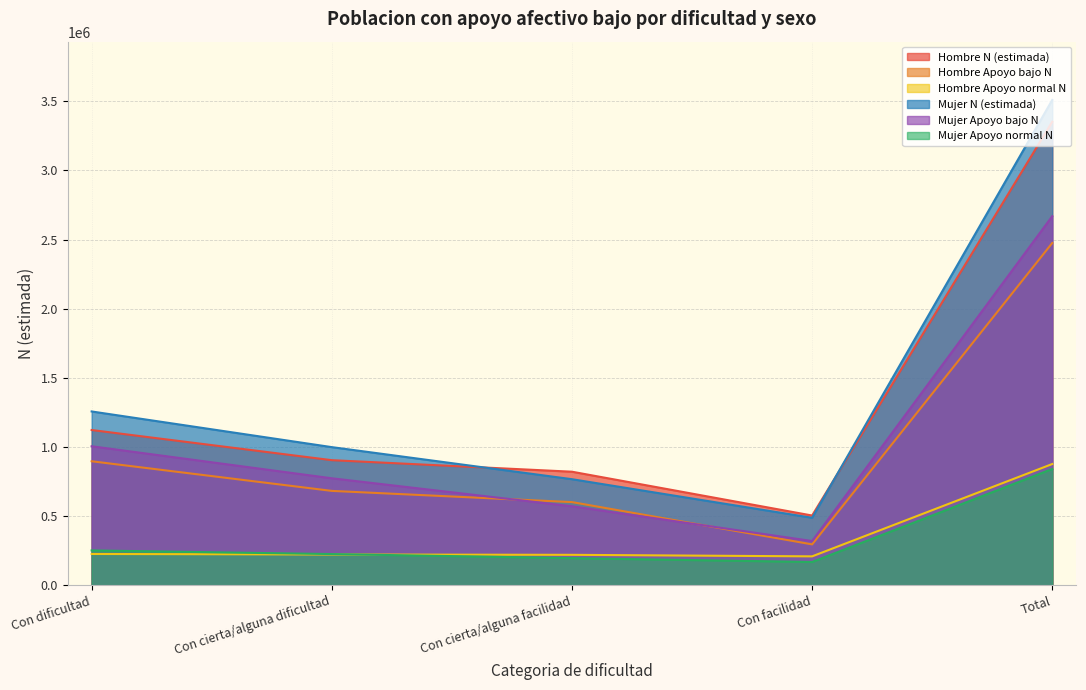

What is the minimum value shown in the chart?

168049